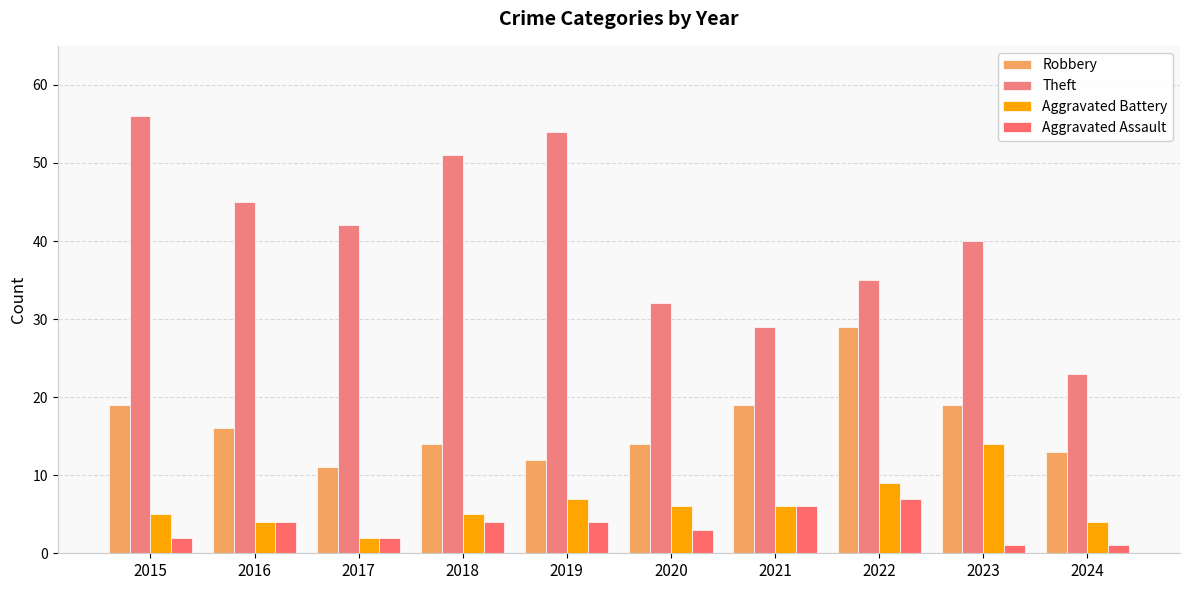

How many data points in Aggravated Assault are less than 4?

5